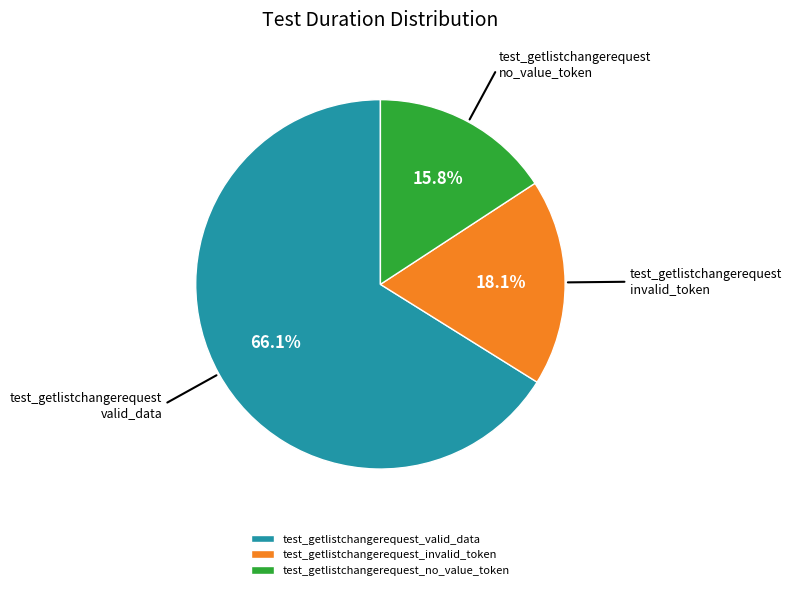

Which slice is the largest?

test_getlistchangerequest_valid_data